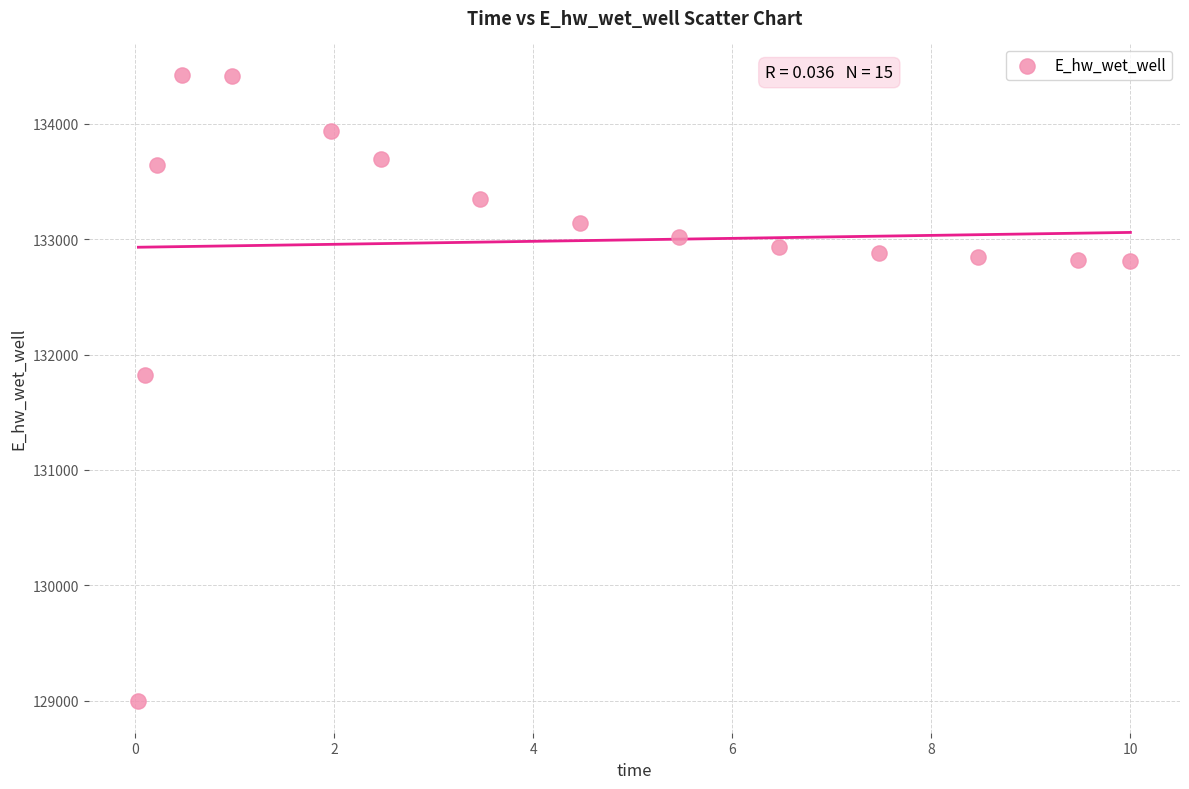

What is the range of Y values (max minus min)?

5429.9